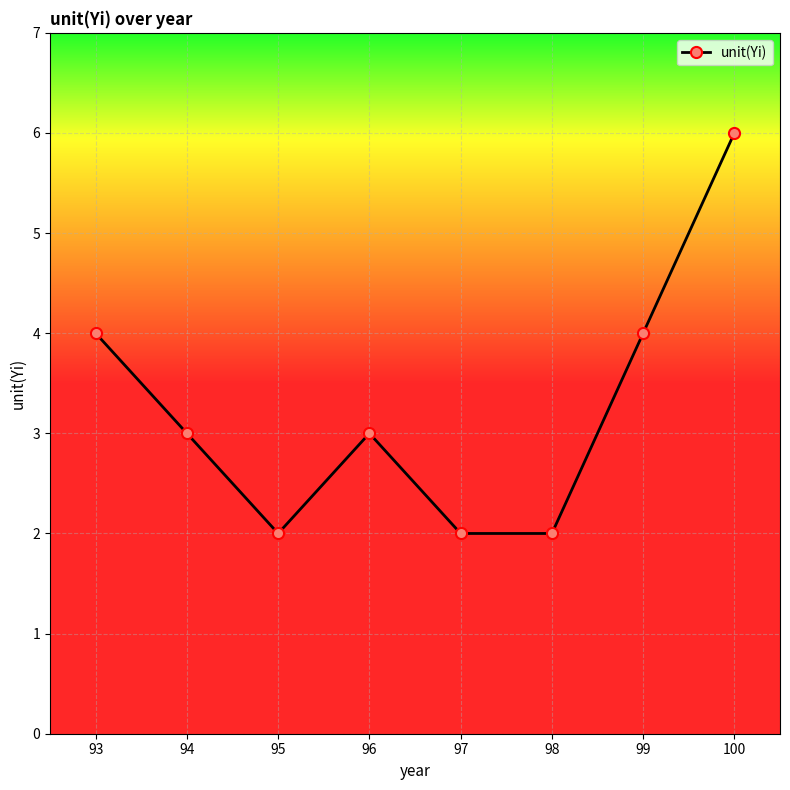

How many categories are shown in the chart?

8